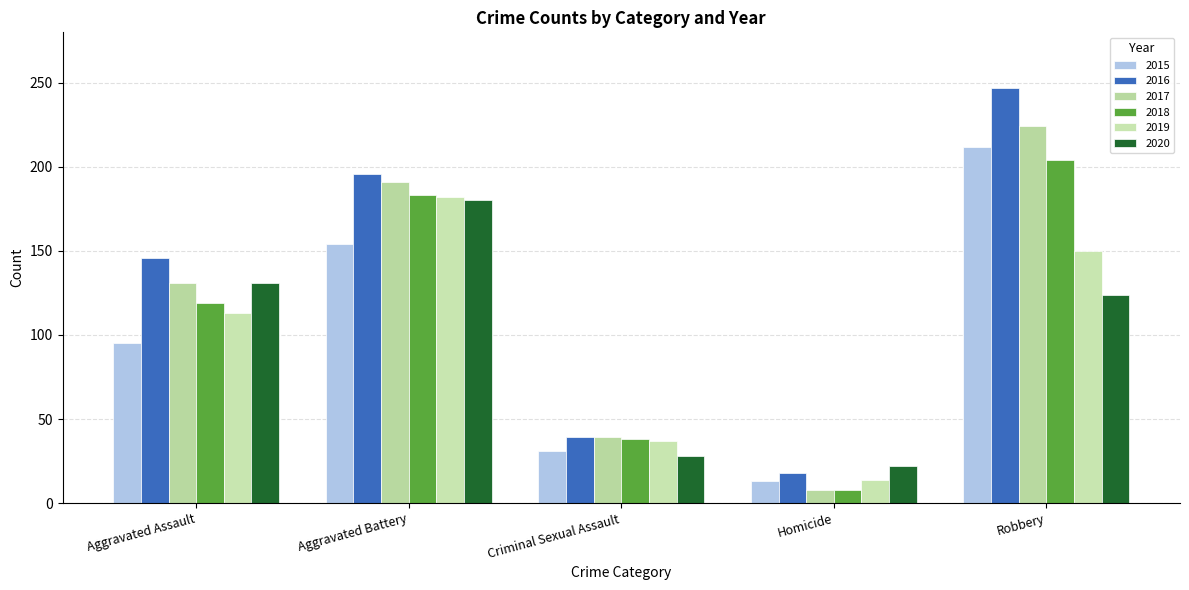

How many values in the 2019 series are below 113?

2